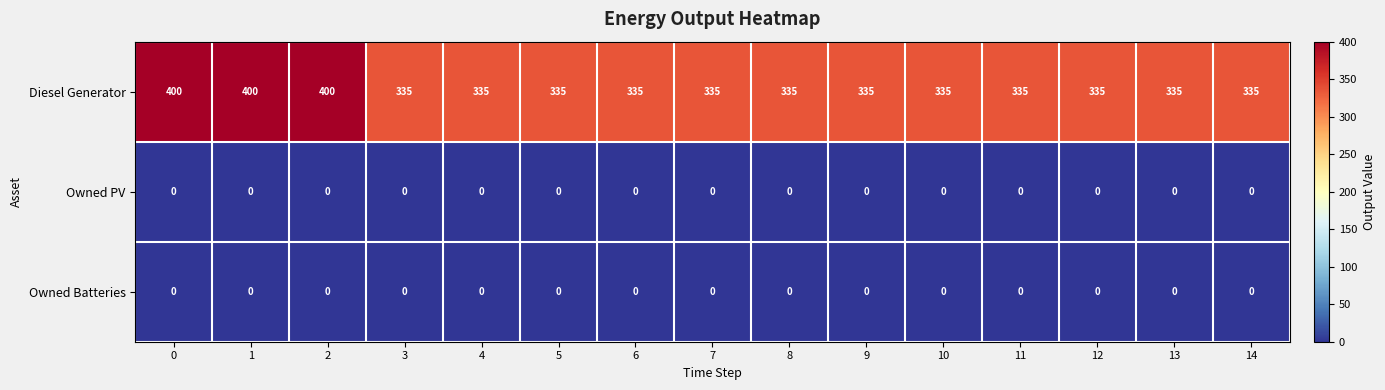

The Diesel Generator series shows 335 at 6. True or false?

True